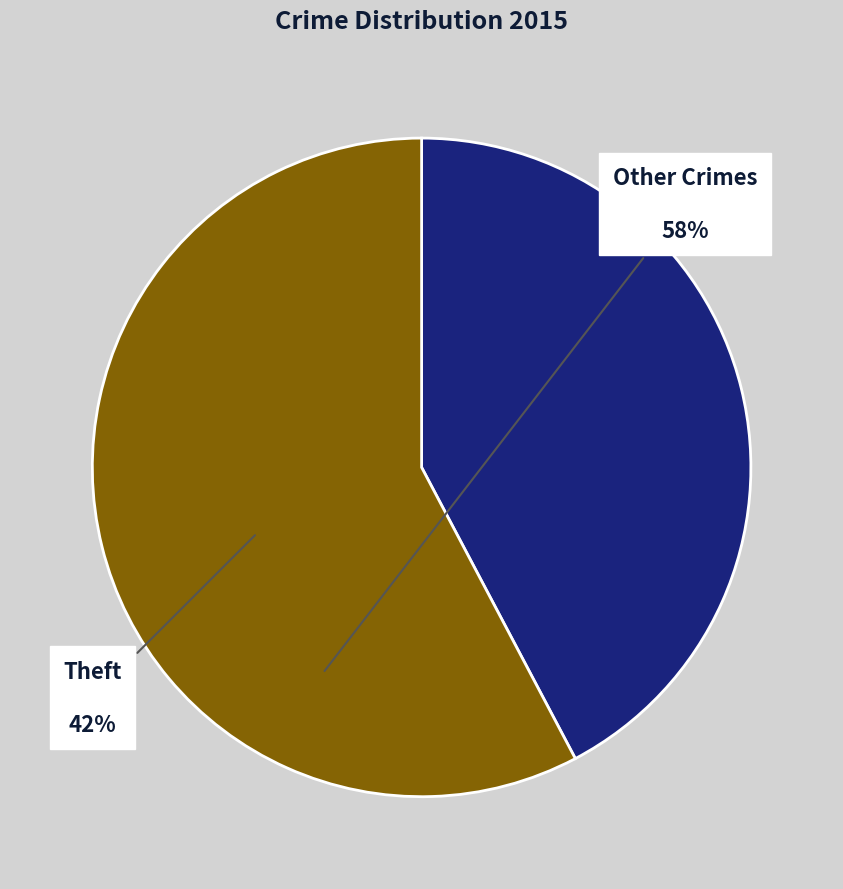

Does any single category account for the majority?

Yes